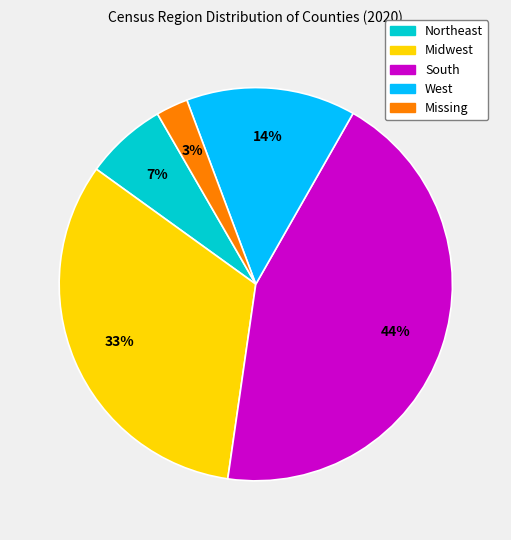

What percentage is the South slice, to the nearest percent?

44%